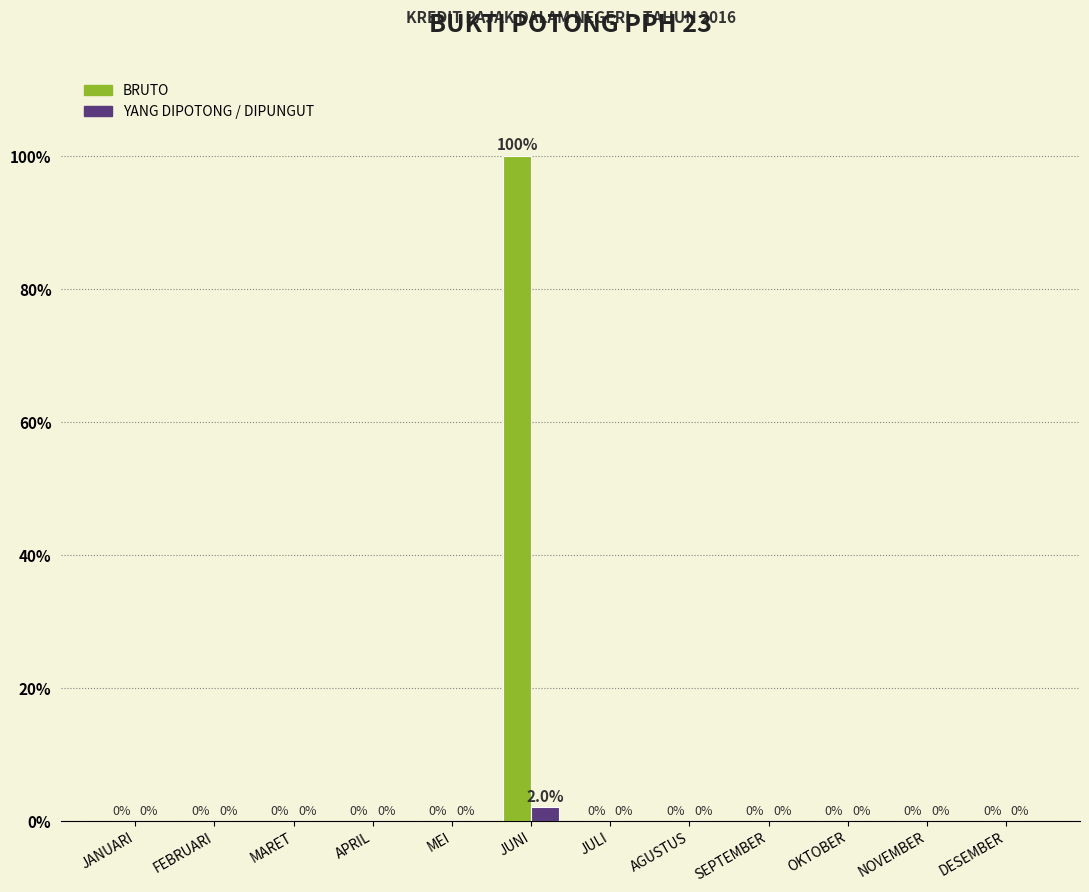

Which series has the largest total across all categories?

BRUTO